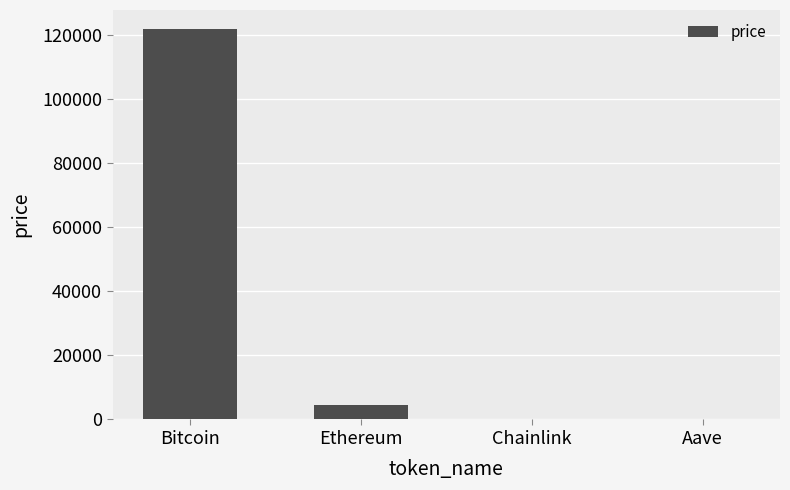

What is the approximate value at Ethereum?

4417.0